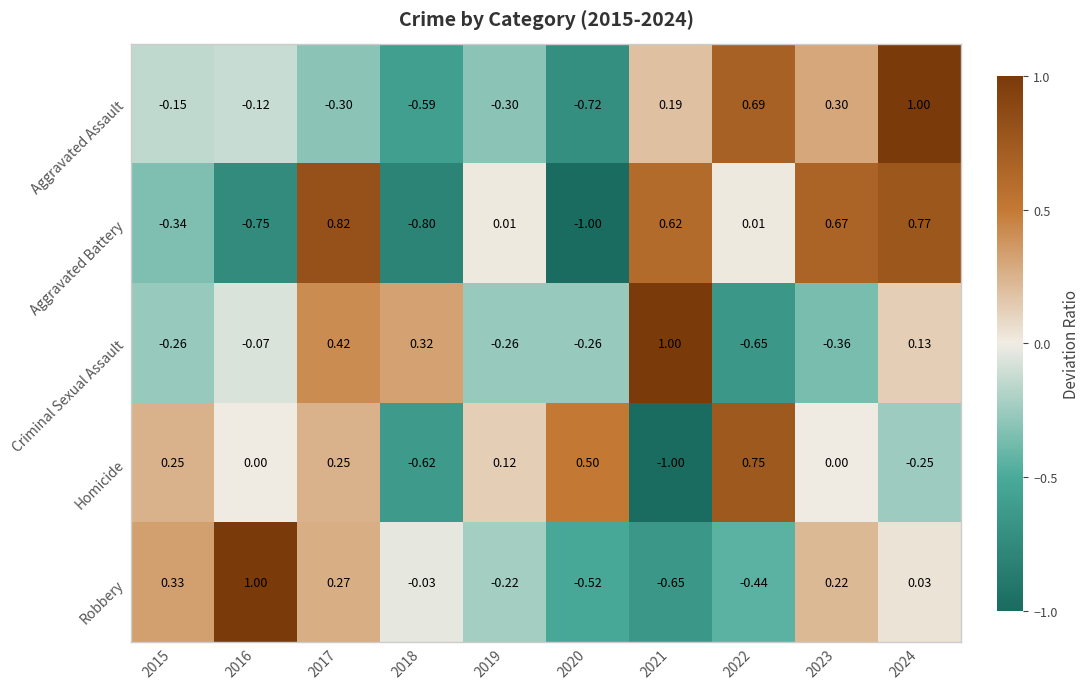

Is the value of Criminal Sexual Assault at 2019 greater than the value of Aggravated Assault at 2024?

No